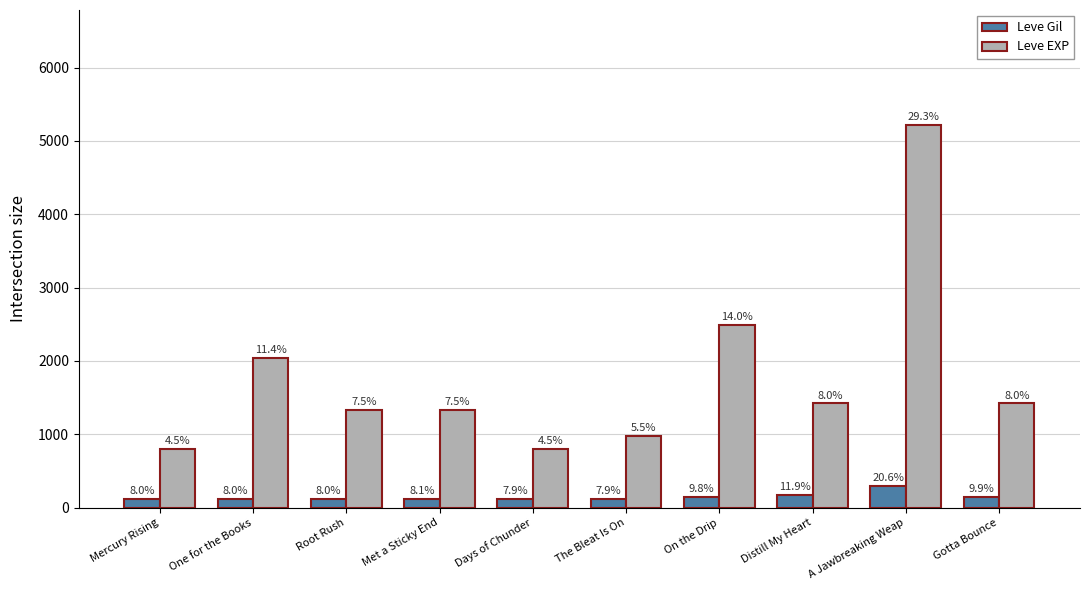

What position from the left is On the Drip?

7